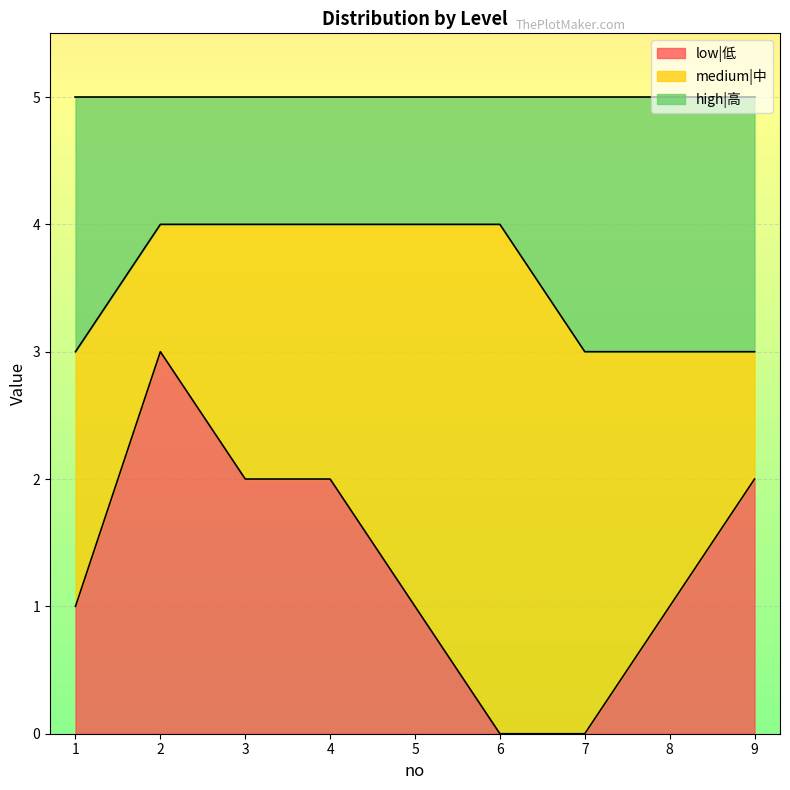

Is it true that low|低 equals 1 at 4?

False